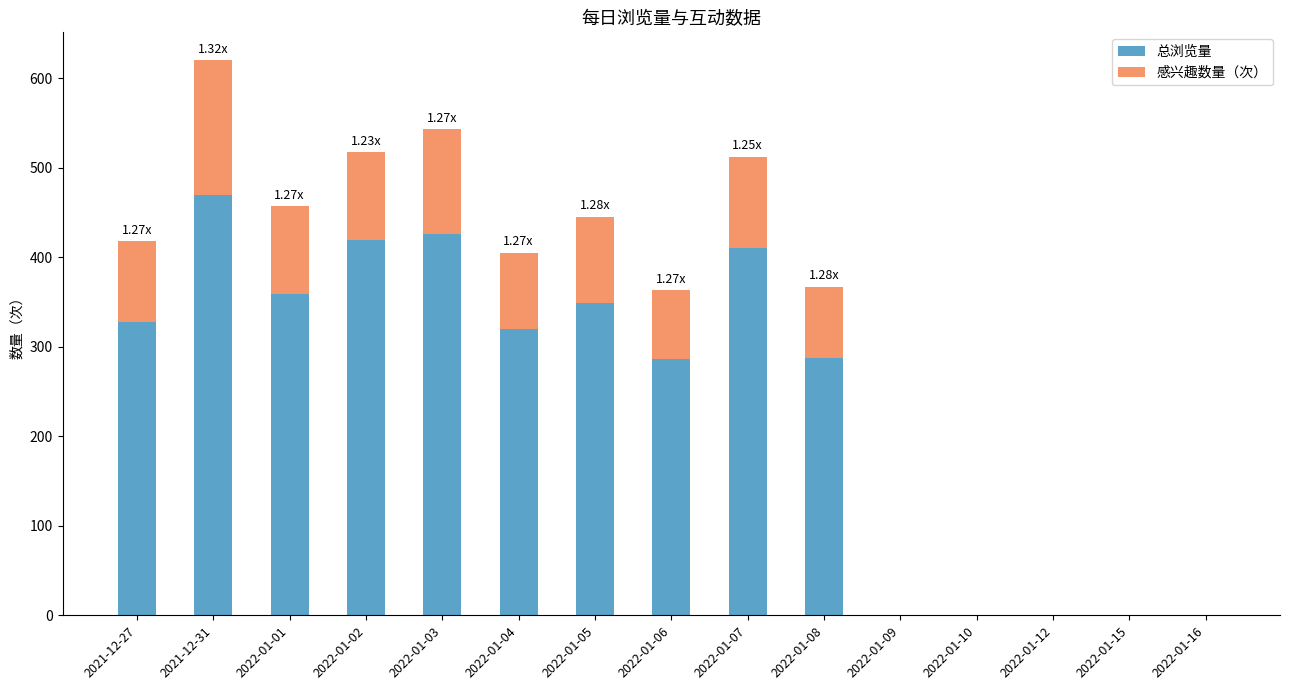

At which category is the sum across all series the highest?

2021-12-31